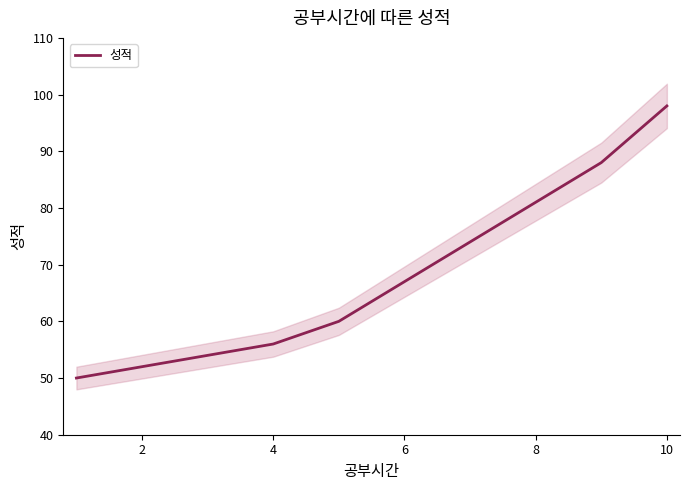

At which label does 성적 reach its peak?

10